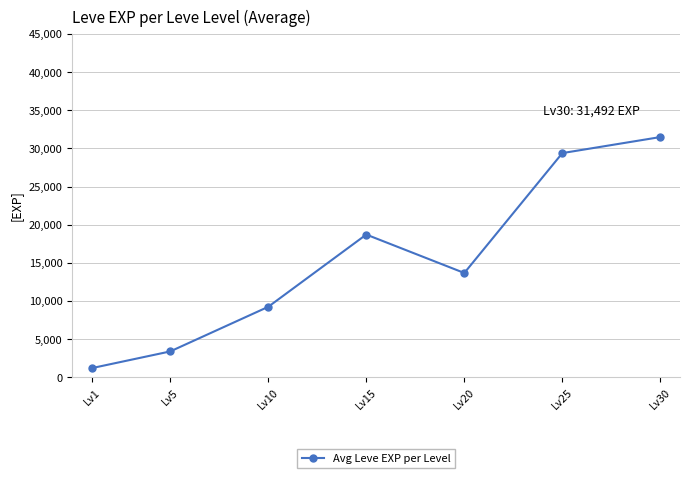

Reading left to right, what are all the values shown in this chart?

1213.3	3401.7	9248.3	18716.7	13681.7	29391.7	31492.5